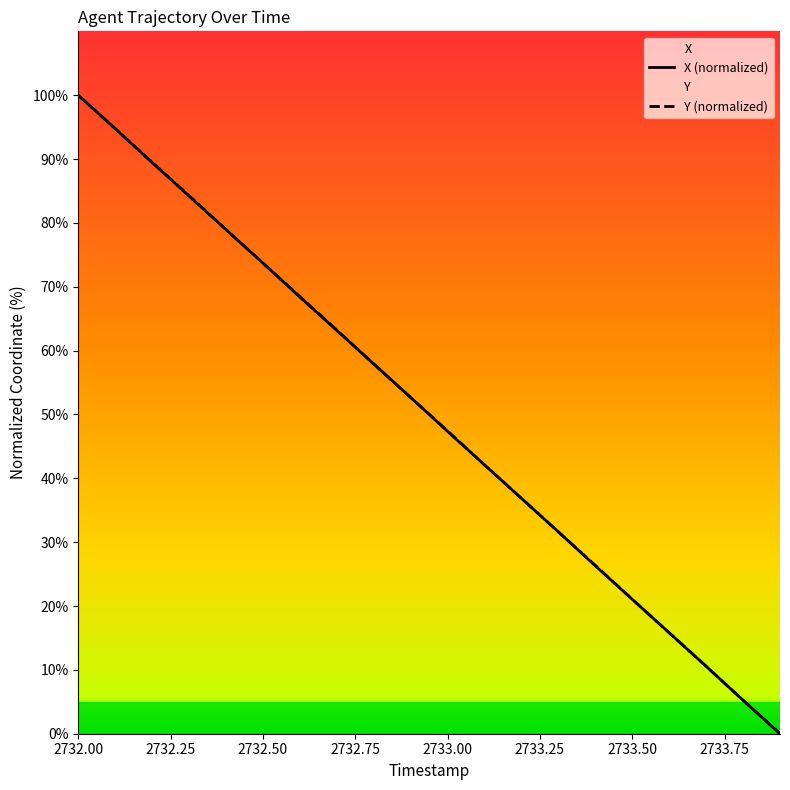

At which label does Y (normalized) reach its peak?

2732.00